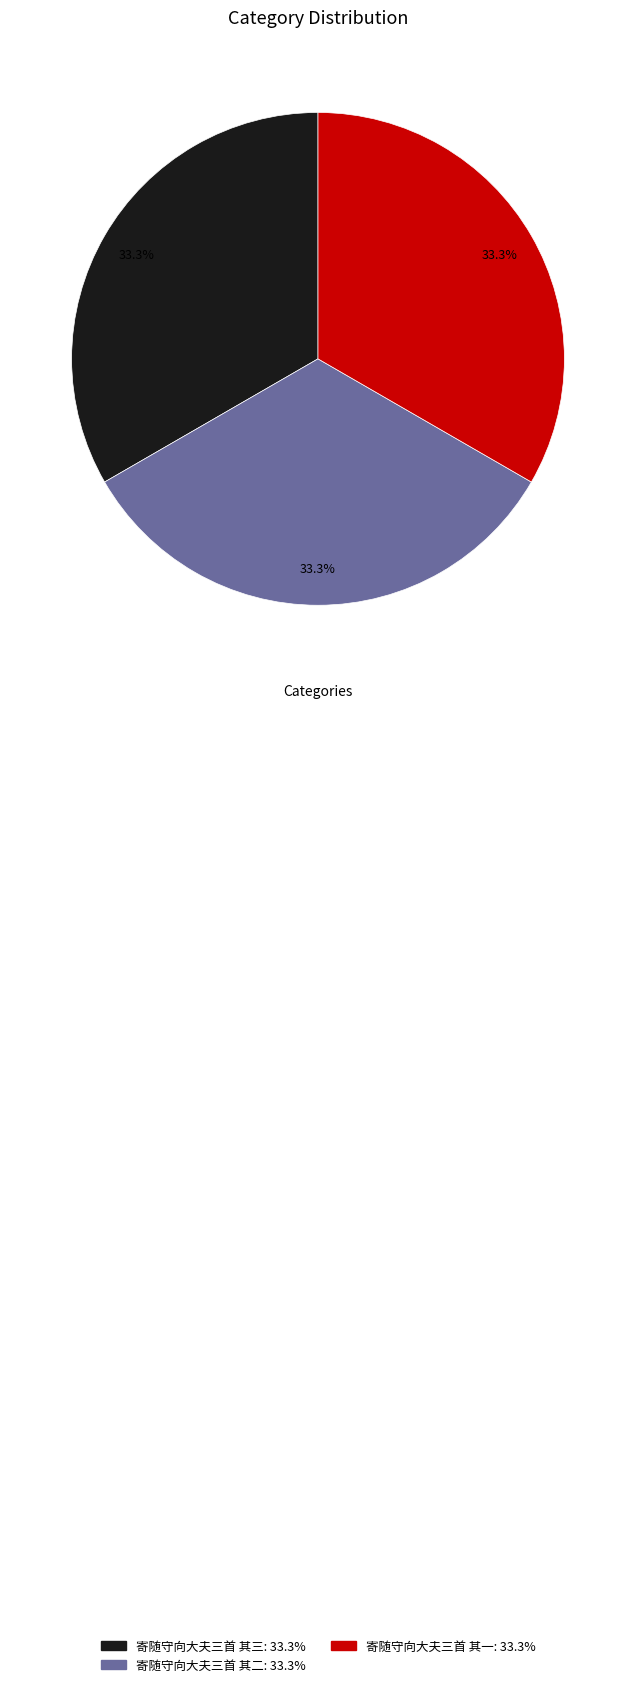

Is the sum of 寄随守向大夫三首 其一 and 寄随守向大夫三首 其三 greater than half?

Yes